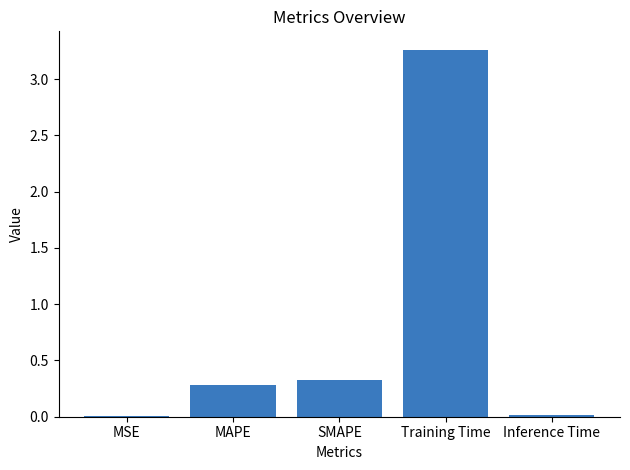

What is the sum of the values at MAPE and MSE?

0.3